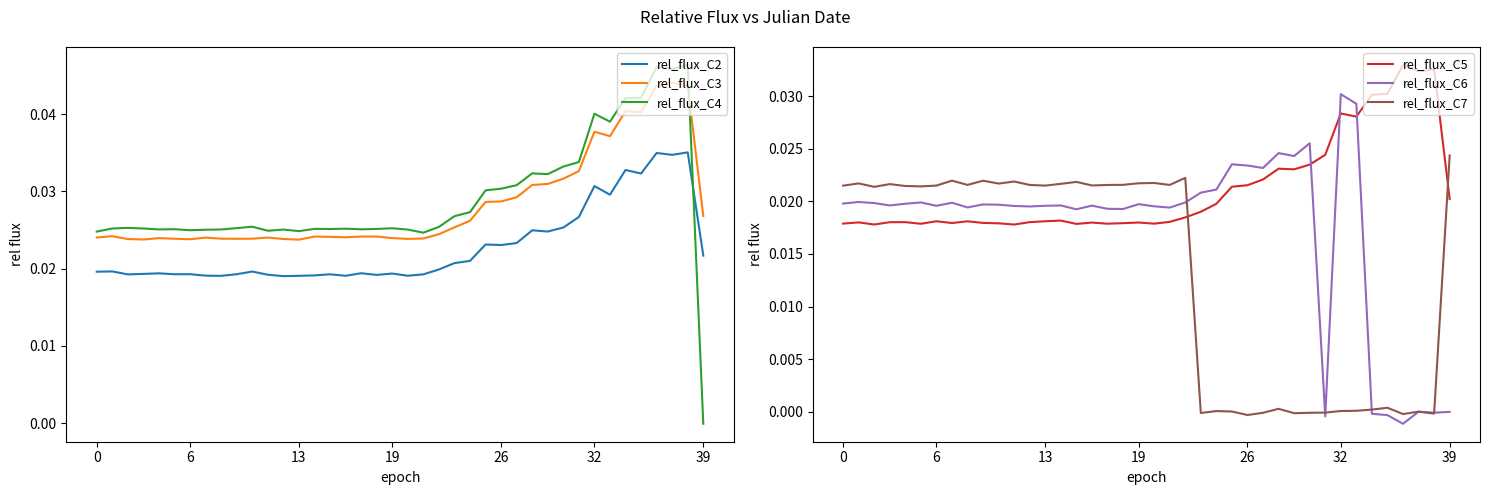

At which label is rel_flux_C7 closest to 0?

37